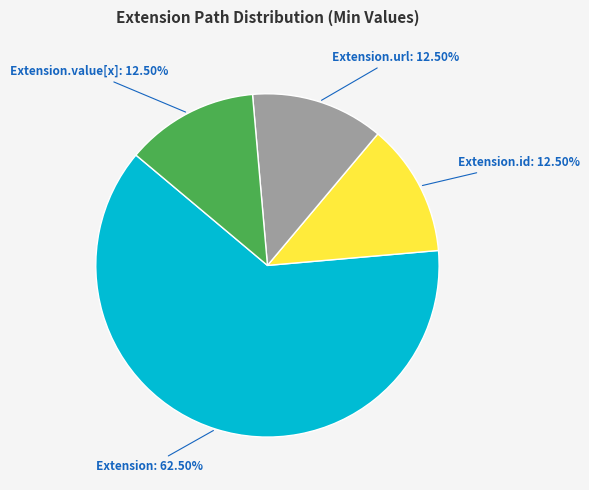

To the nearest percent, what is the average slice percentage?

25%